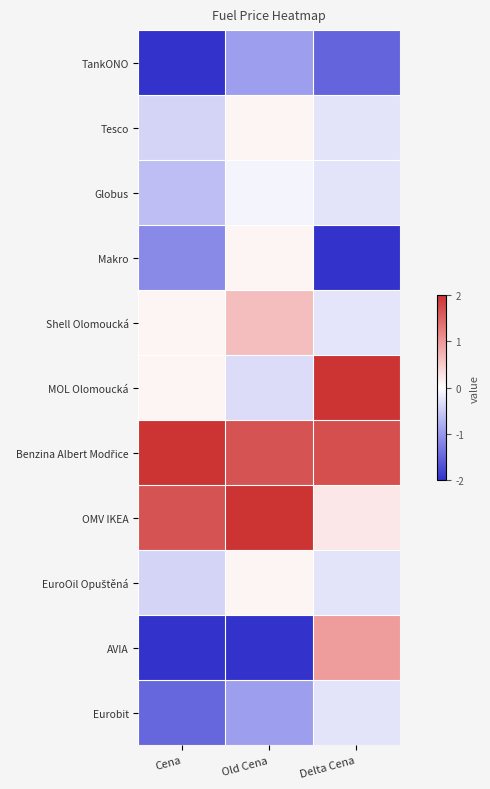

What is the total value across all series at Old Cena?

0.1